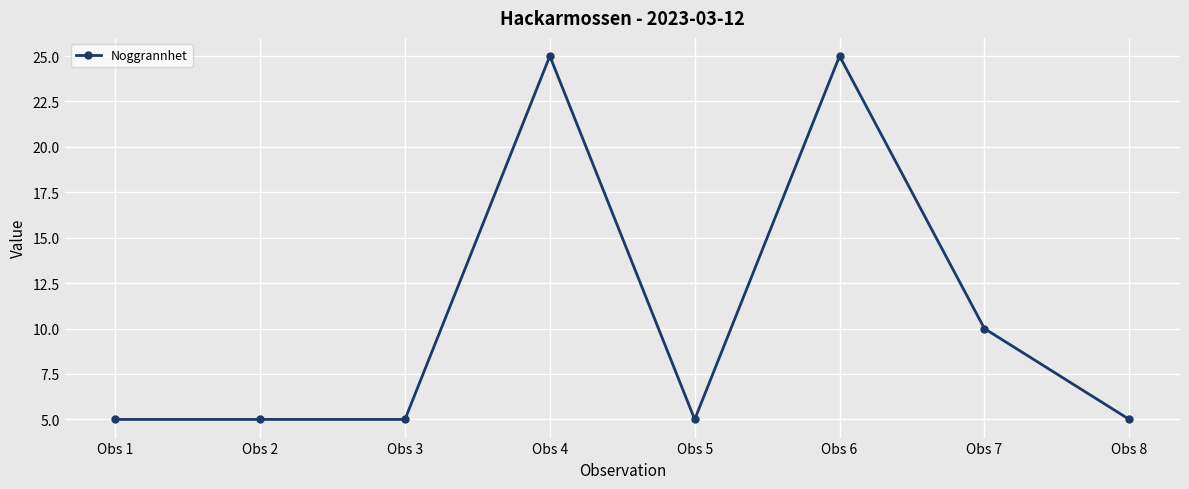

The value at Obs 6 is 40. True or false?

False